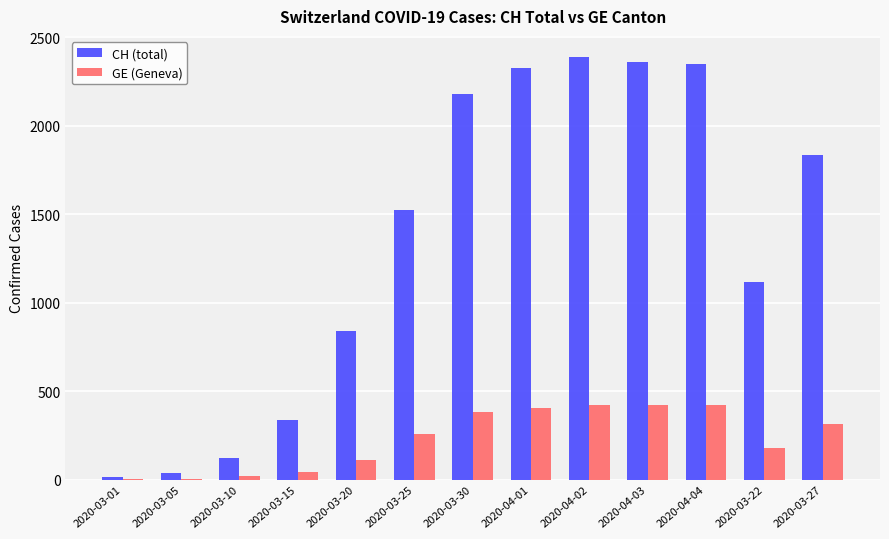

Where is GE (Geneva) nearest to the value 213?

2020-03-22